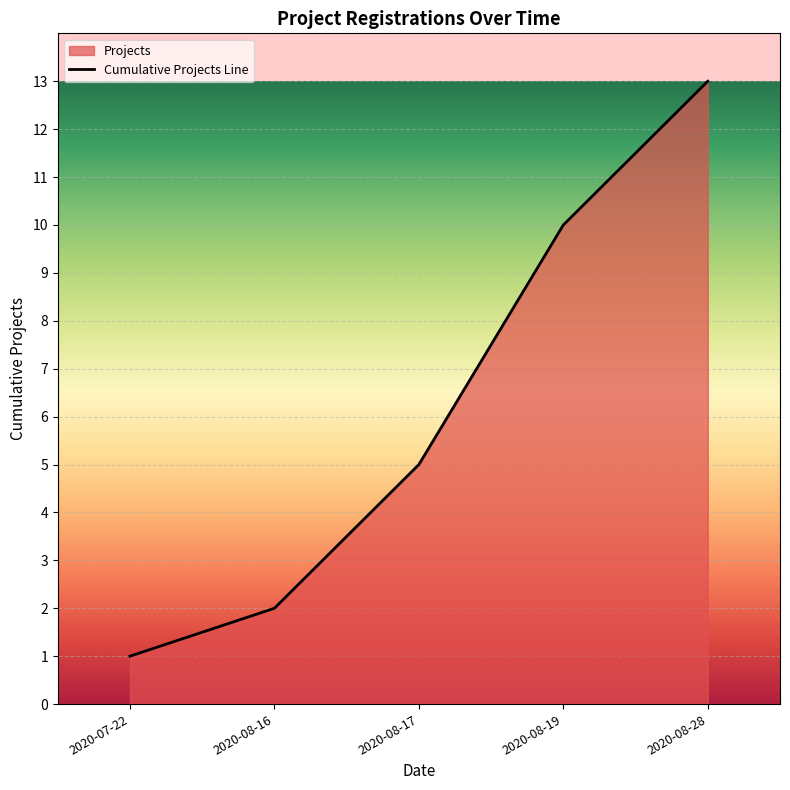

What is the average value?

7